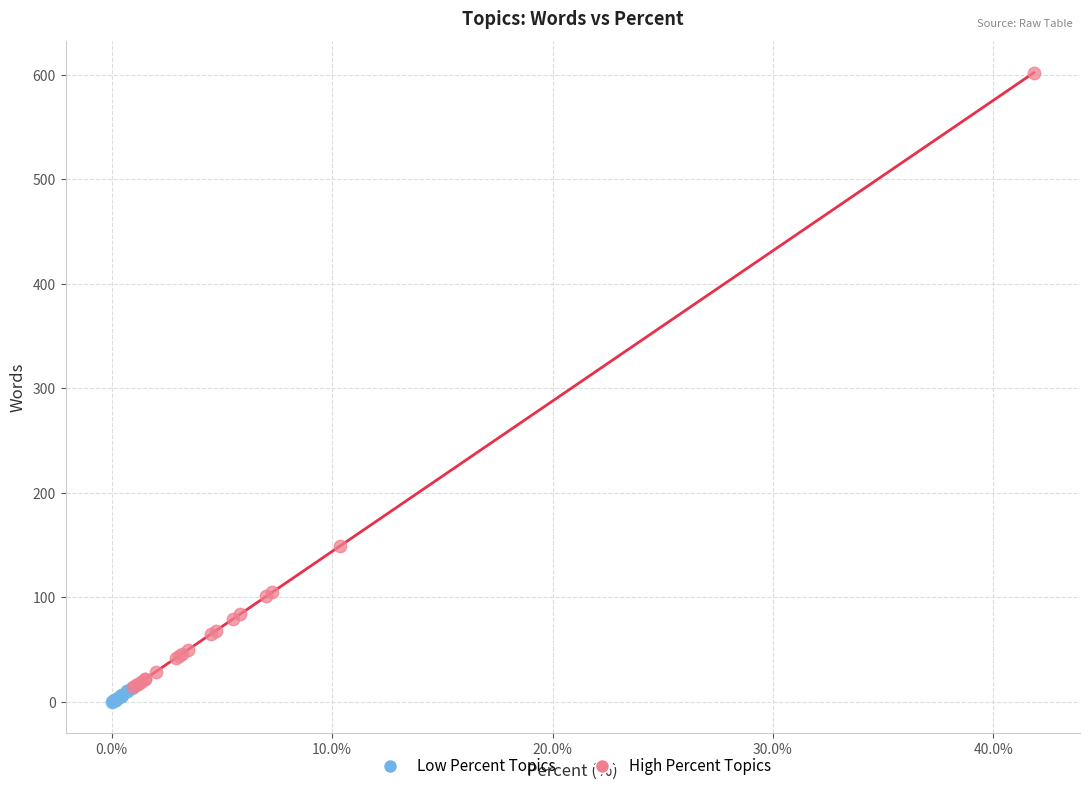

Which series reaches the maximum Y coordinate?

High Percent Topics